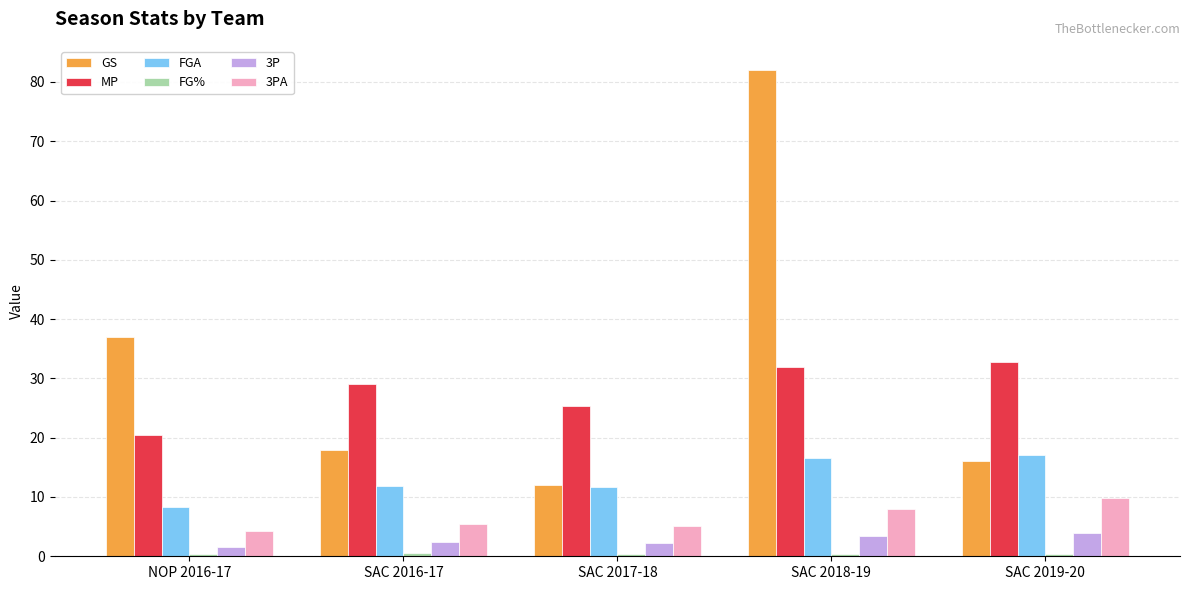

What is the label of the 4th bar from the right?

SAC 2016-17